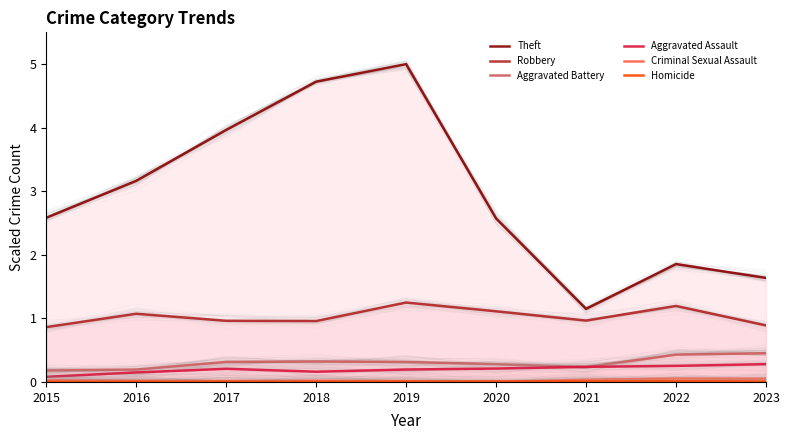

True or false: Aggravated Assault and Robbery cross at least once.

False